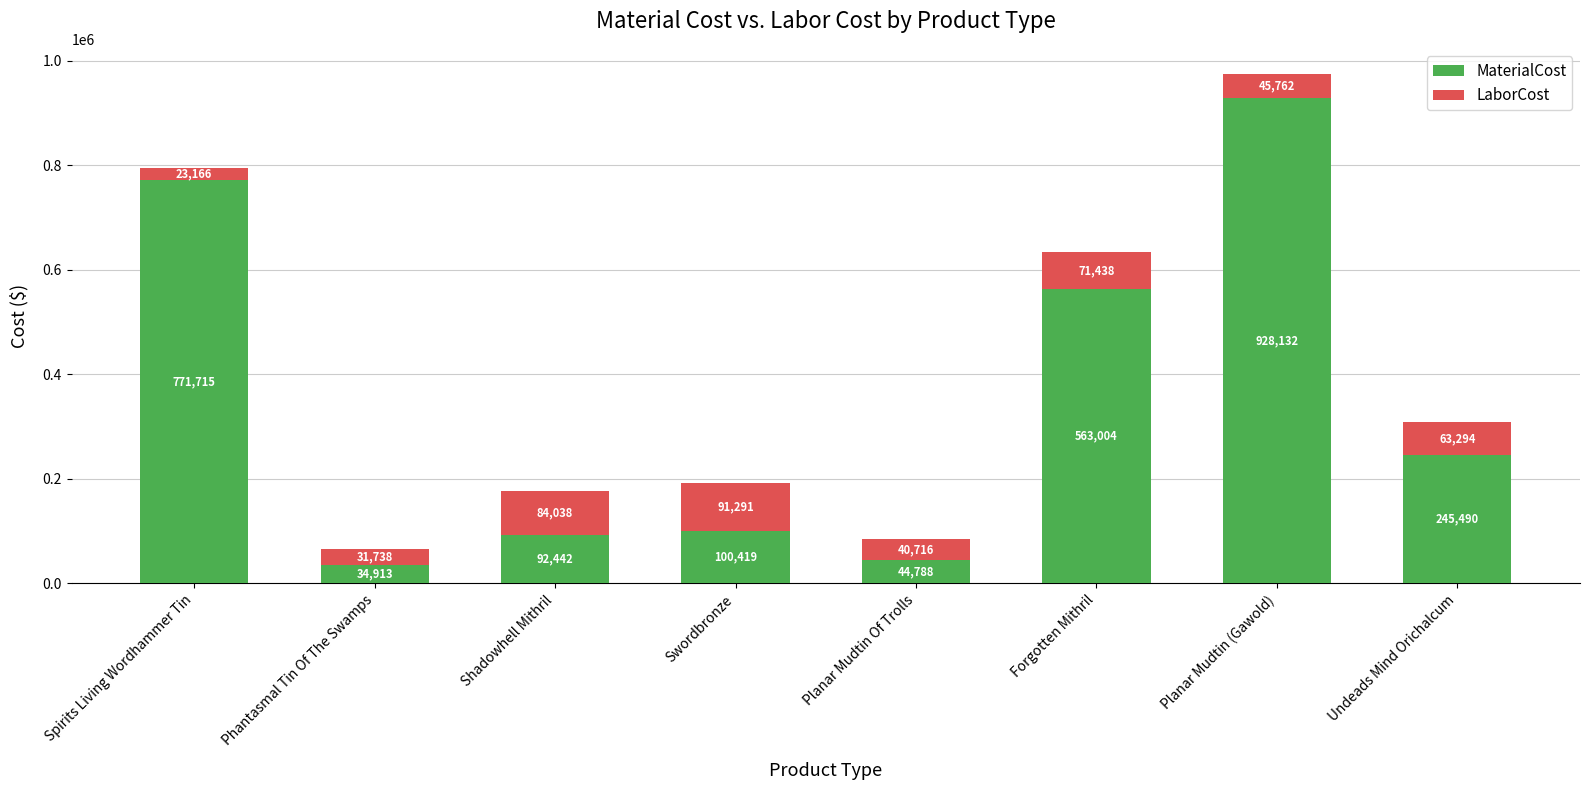

At which label does MaterialCost first exceed 245490?

Spirits Living Wordhammer Tin